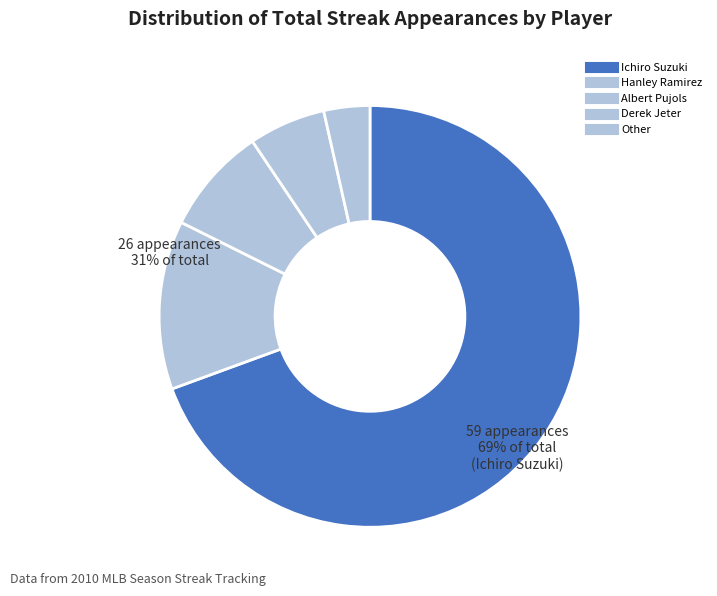

How many segments does this pie chart have?

5